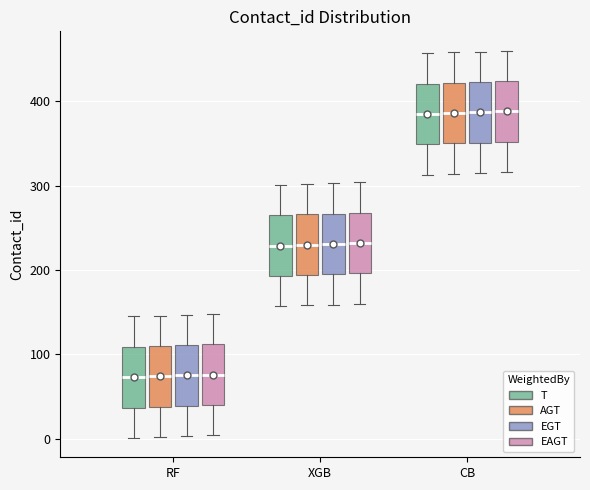

Reading left to right, transcribe this box plot: for each box, give where its median line is, the range the box spans, and where its two whiskers end, as read against the y-axis. The values are not printed on the chart, so give them approximately, as read against the axis.

RF (T): median 70, box 40 to 110, whiskers 0 to 150
RF (AGT): median 70, box 40 to 110, whiskers 0 to 150
RF (EGT): median 80, box 40 to 110, whiskers 0 to 150
RF (EAGT): median 80, box 40 to 110, whiskers 0 to 150
XGB (T): median 230, box 190 to 270, whiskers 160 to 300
XGB (AGT): median 230, box 190 to 270, whiskers 160 to 300
XGB (EGT): median 230, box 200 to 270, whiskers 160 to 300
XGB (EAGT): median 230, box 200 to 270, whiskers 160 to 300
CB (T): median 390, box 350 to 420, whiskers 310 to 460
CB (AGT): median 390, box 350 to 420, whiskers 310 to 460
CB (EGT): median 390, box 350 to 420, whiskers 320 to 460
CB (EAGT): median 390, box 350 to 420, whiskers 320 to 460